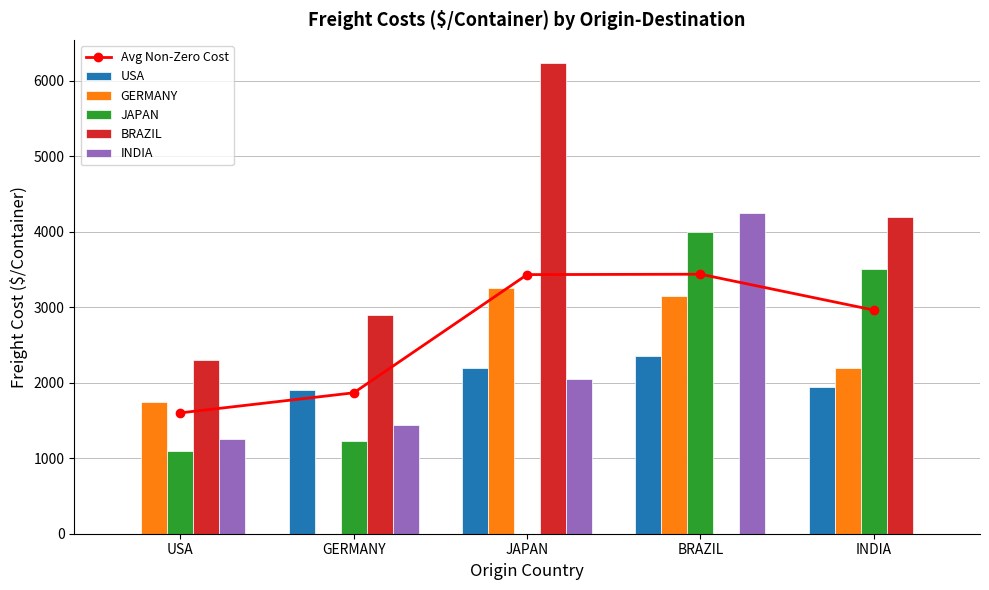

At how many categories does at least one series exceed 222?

5